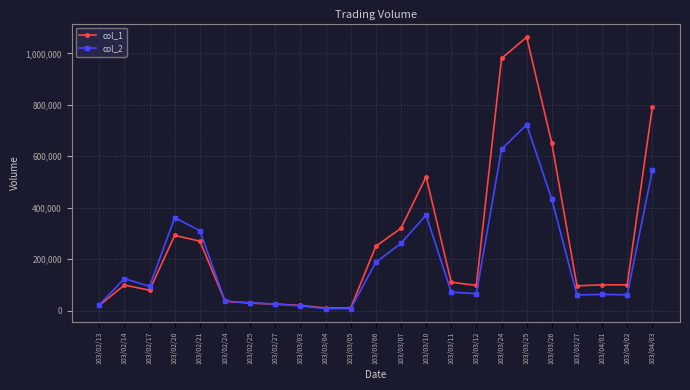

What is the average value of the col_2 series?

195973